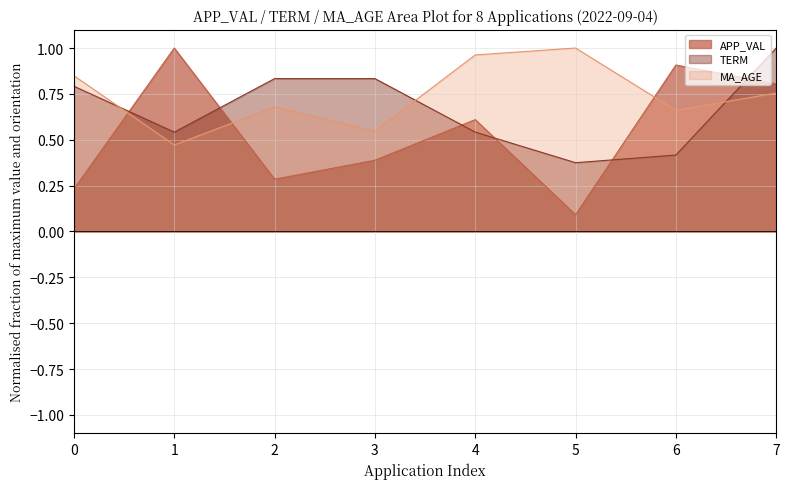

Which series changed the most between 2 and 6?

APP_VAL